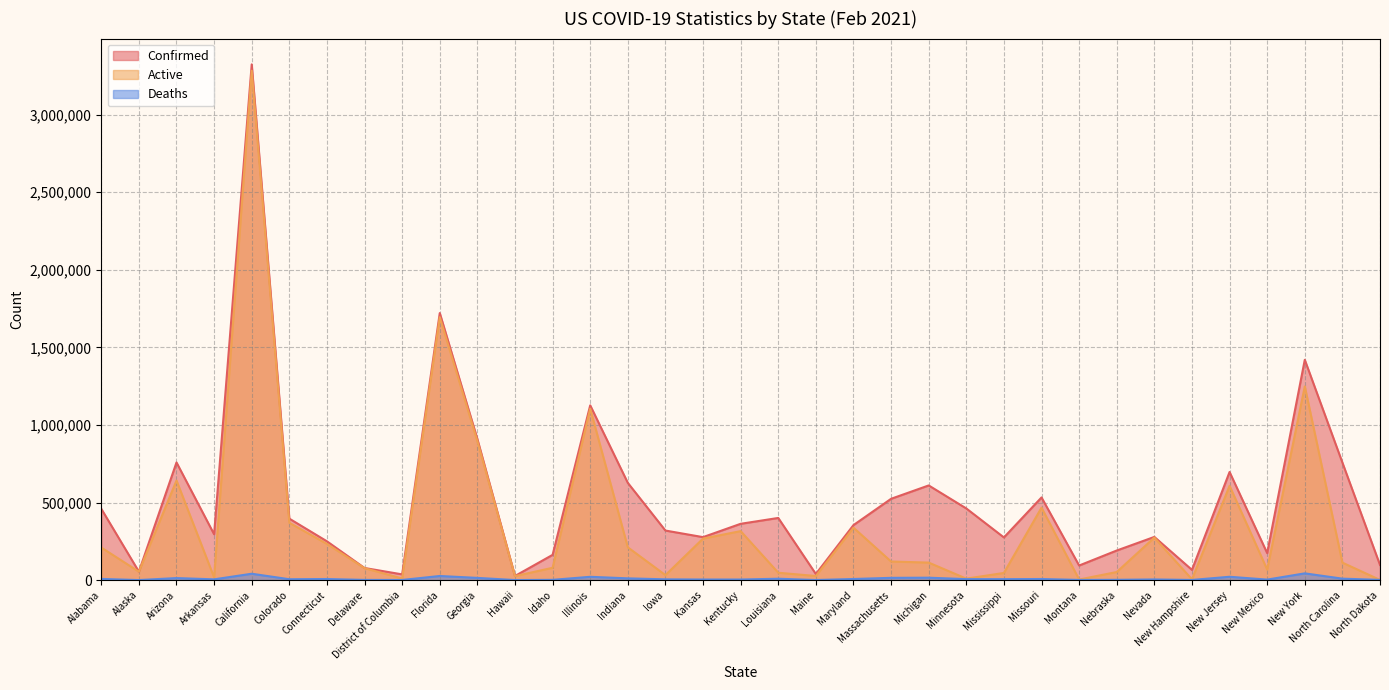

Between which two adjacent categories do Deaths and Active first intersect?

North Carolina and North Dakota